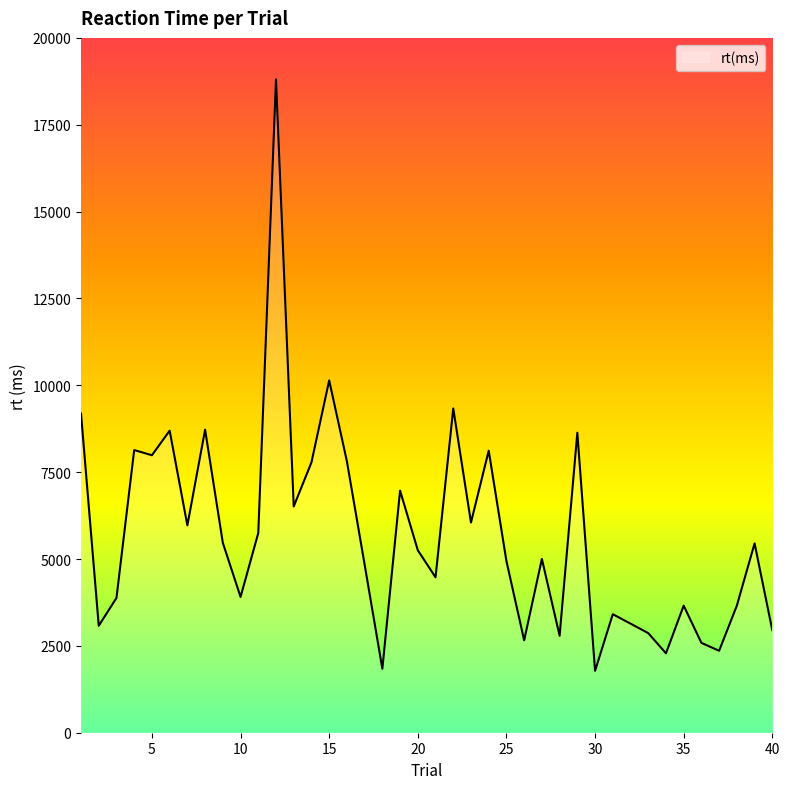

What is the difference between the maximum and minimum values?

17026.4